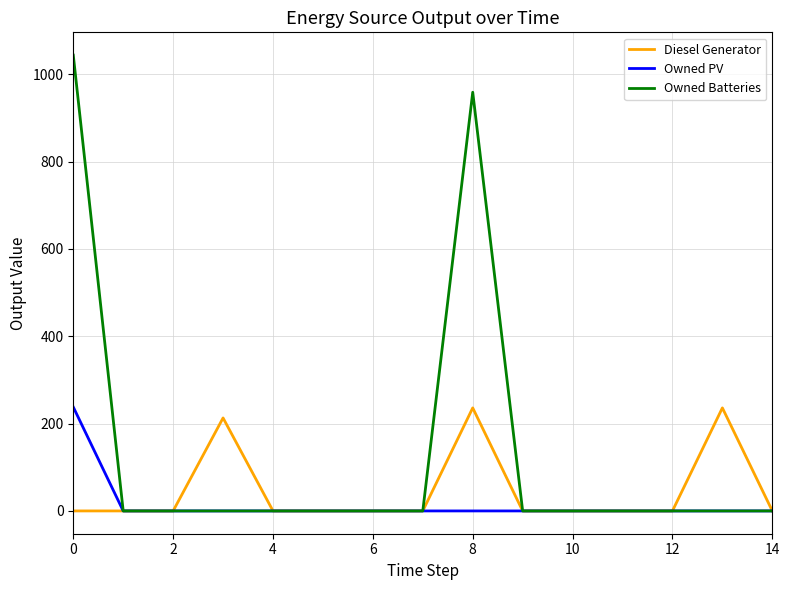

What are all the series names shown in the legend?

Diesel Generator, Owned PV, Owned Batteries